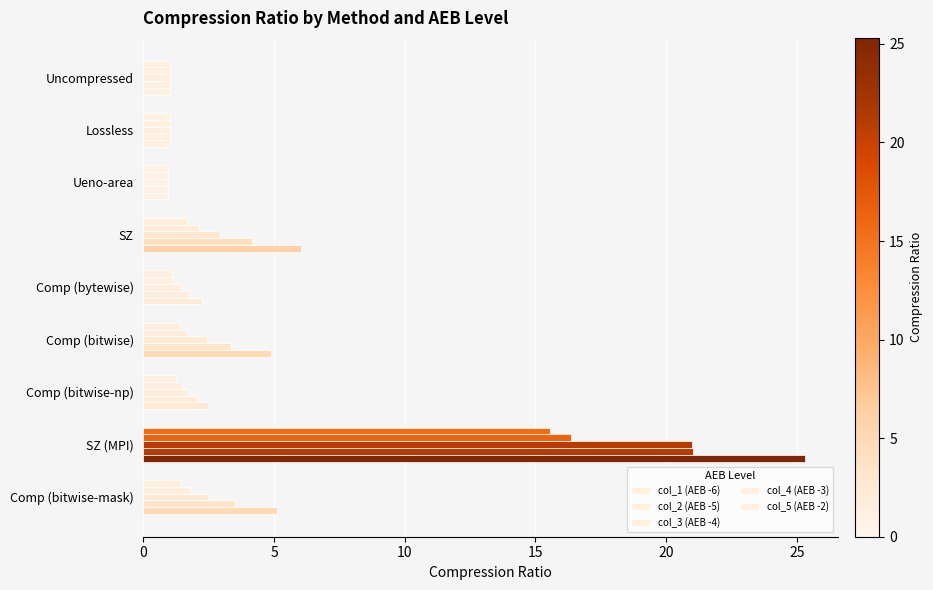

What is the maximum value for col_3 (AEB -4)?

21.0